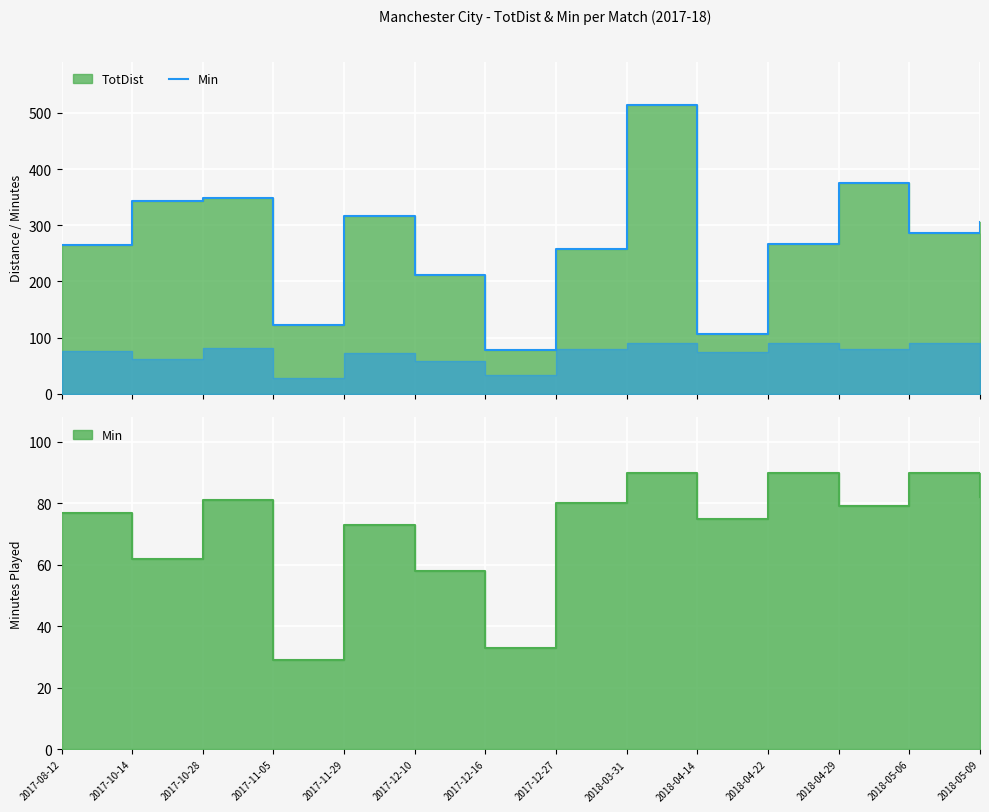

How many lines are shown in the chart?

1